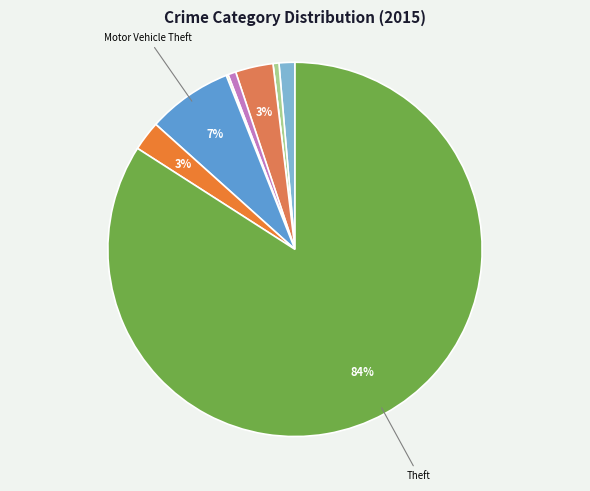

How many segments does this pie chart have?

9